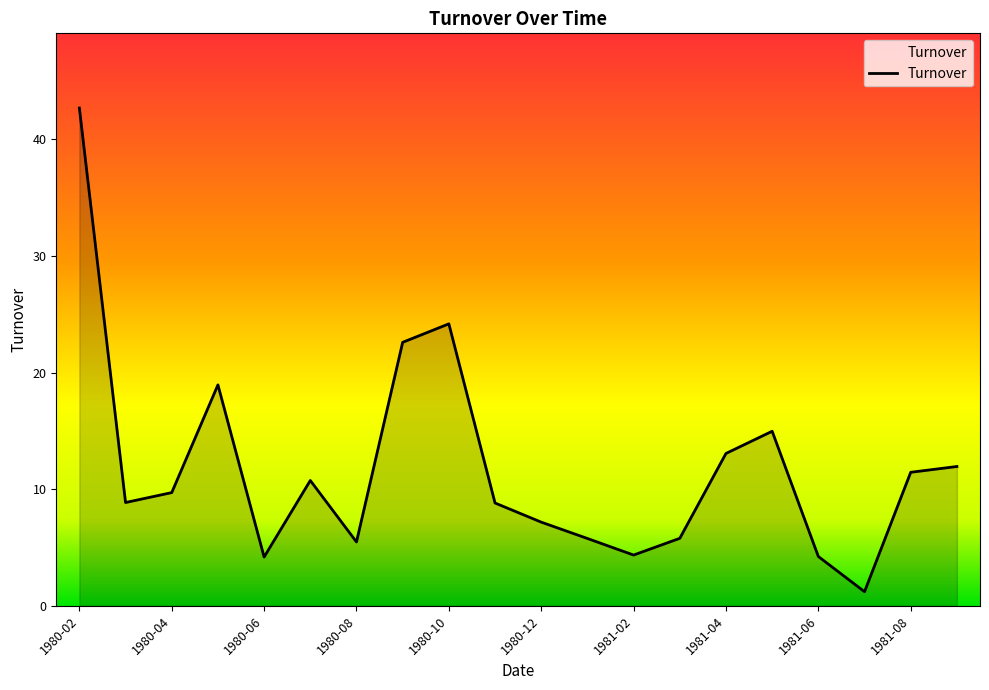

What is the maximum value shown in the chart?

42.7